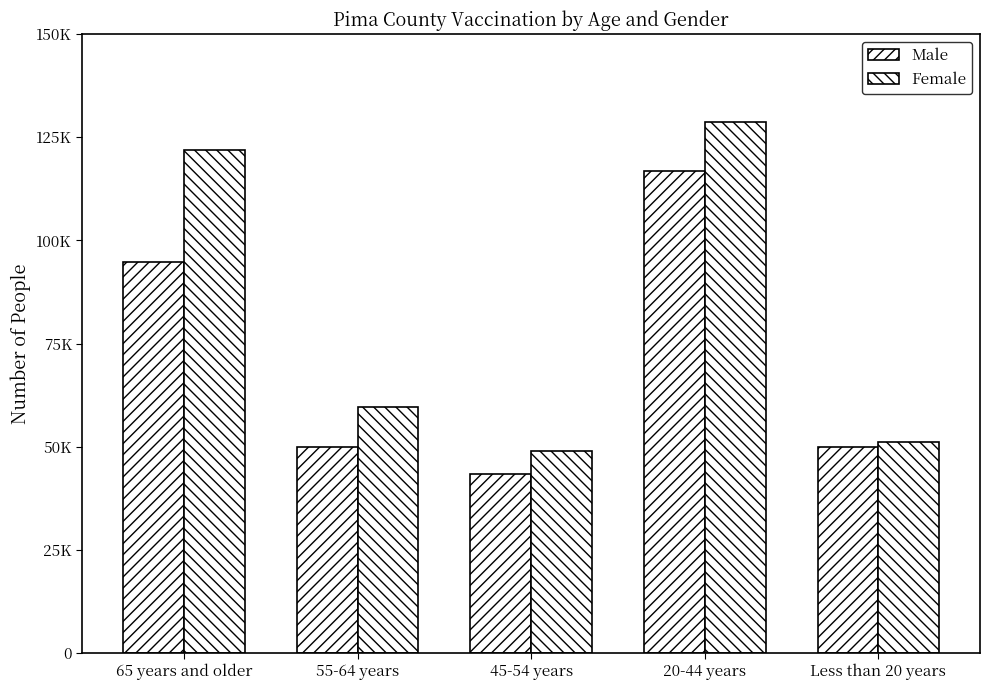

What is the difference between the second highest and second lowest values in the Male series?

44813